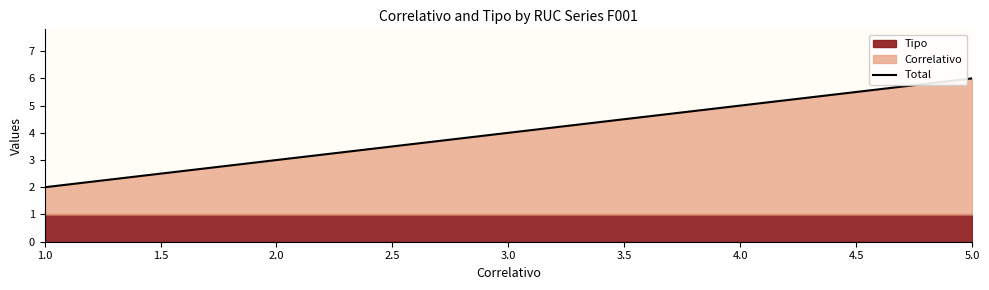

List the labels in order of Total value, smallest first.

1.0, 2.0, 3.0, 4.0, 5.0